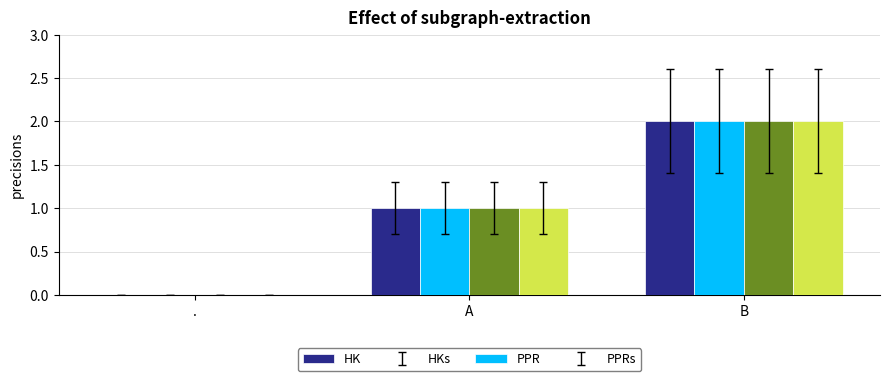

True or false: HK has a value of 1 at B.

False